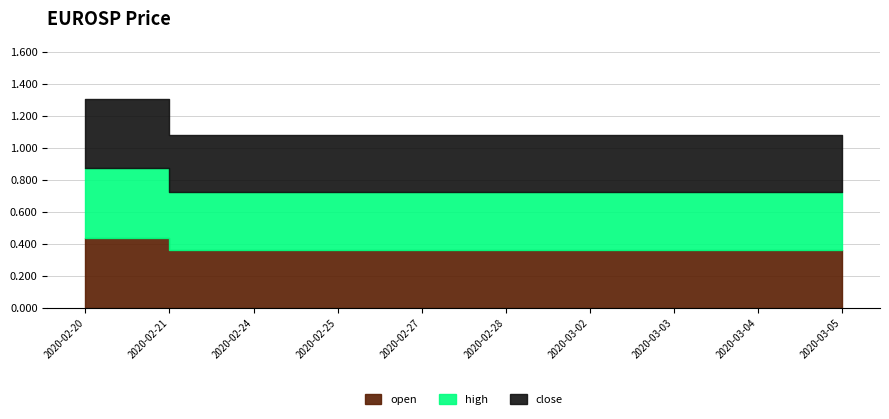

True or false: high and open cross at least once.

False